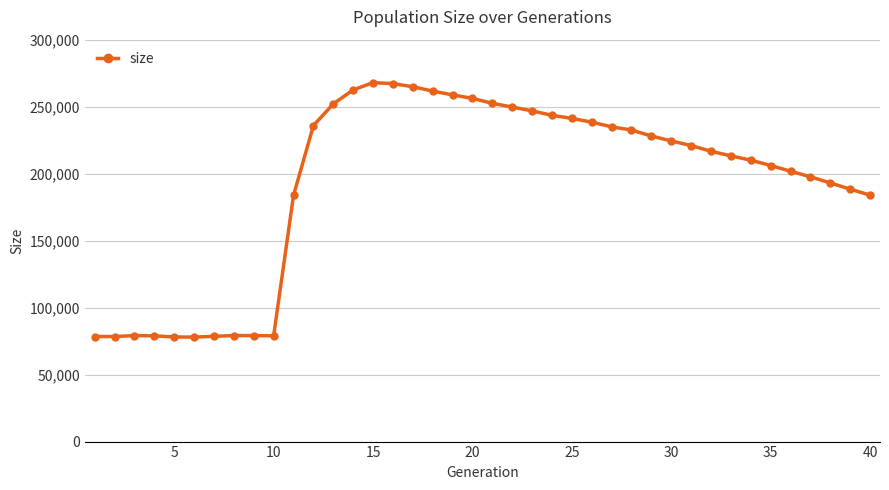

What is the difference between the maximum and second lowest values?

189839